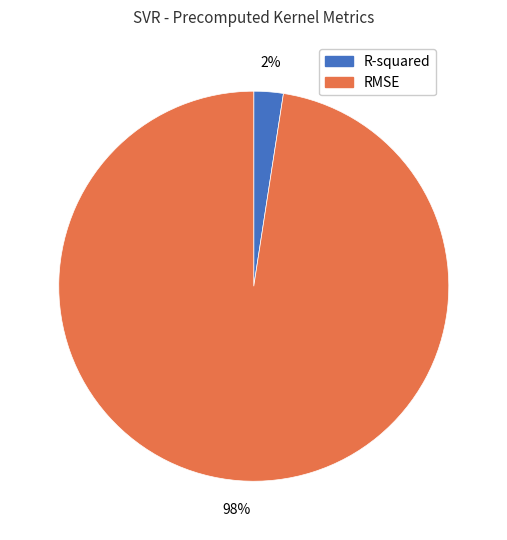

Is R-squared the majority of the pie?

No